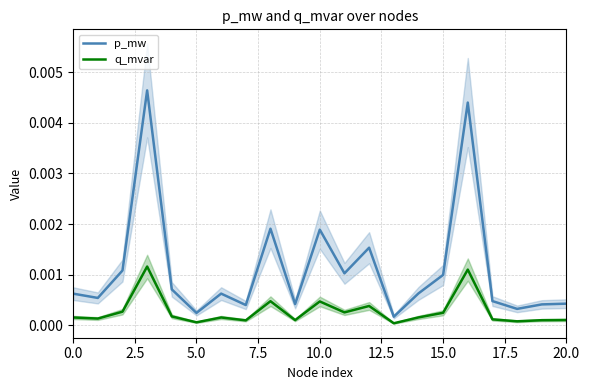

How many lines are shown in the chart?

2